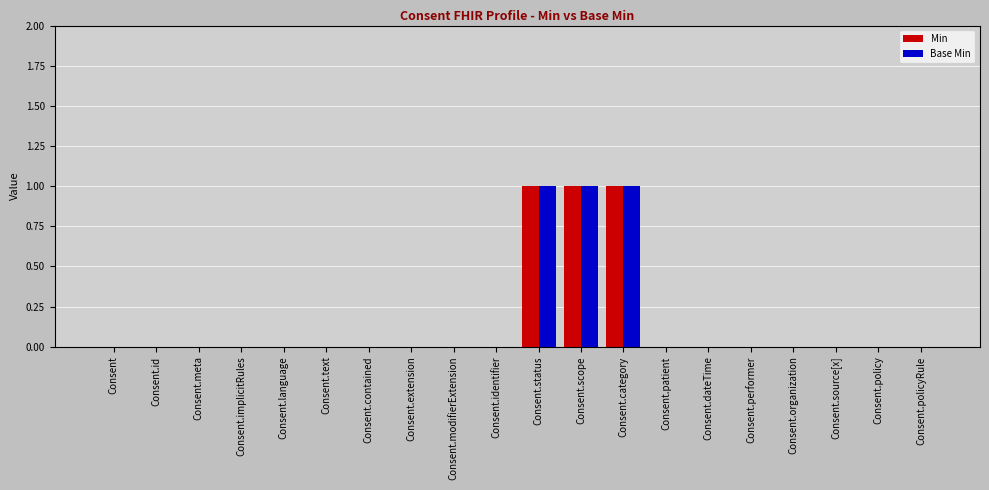

What is the sum of all Min values?

3